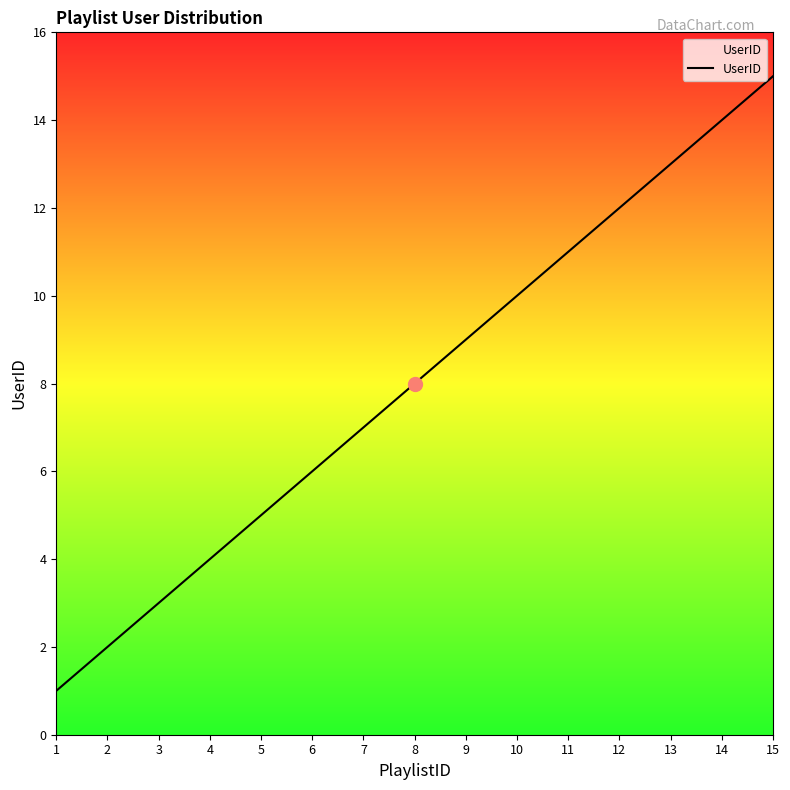

What is the sum of all values?

120